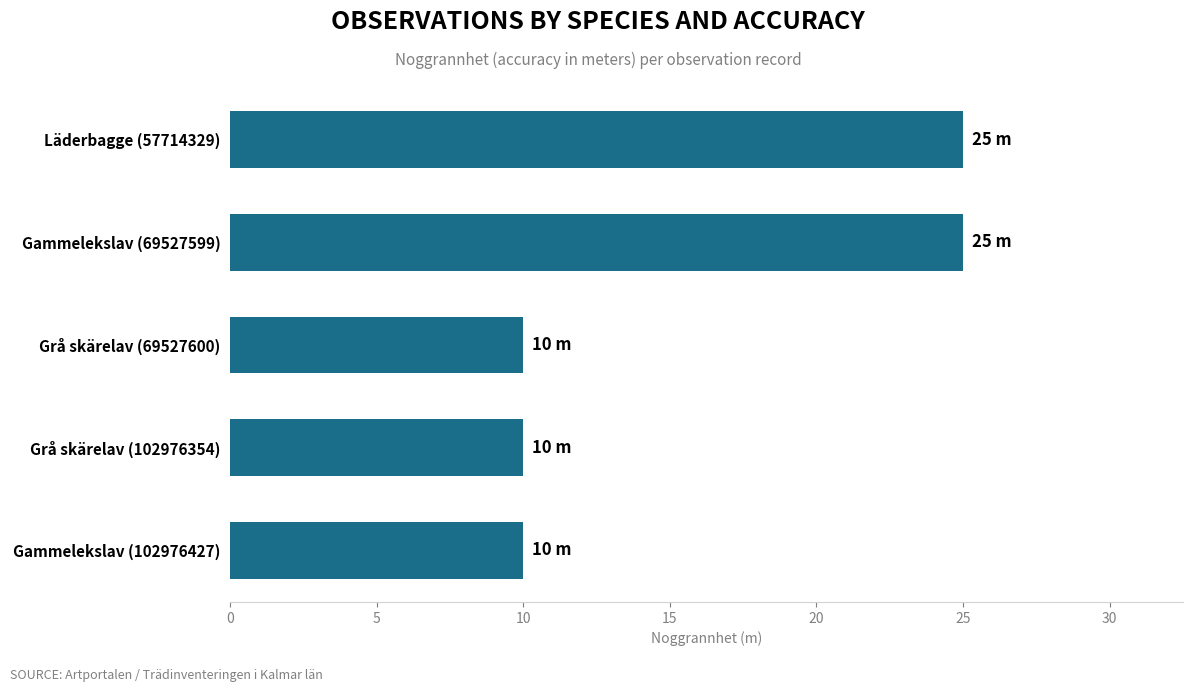

The chart shows a value of 6 at Gammelekslav (102976427). True or false?

False